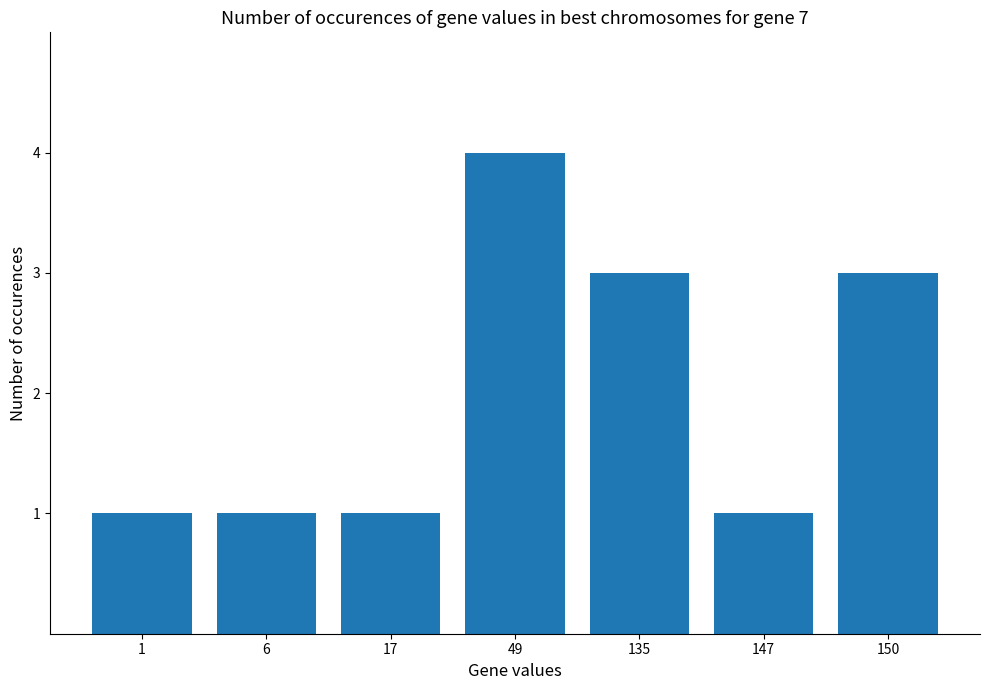

What is the greatest value displayed?

4